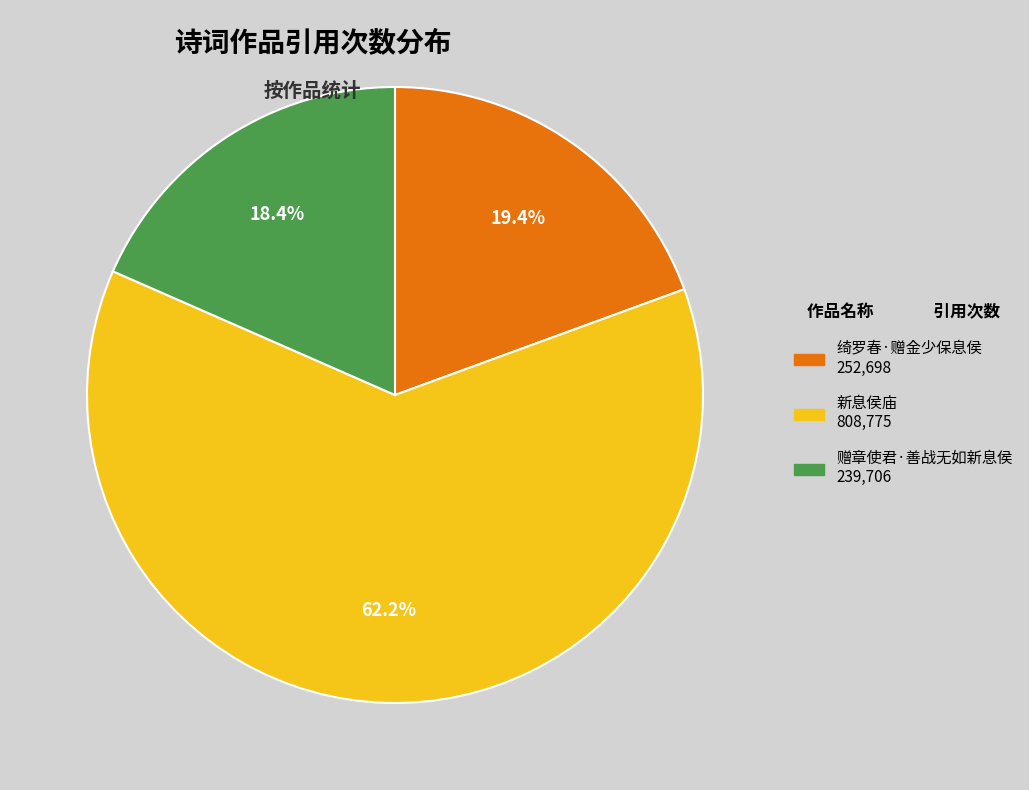

Is there any slice that represents more than half of the pie?

Yes